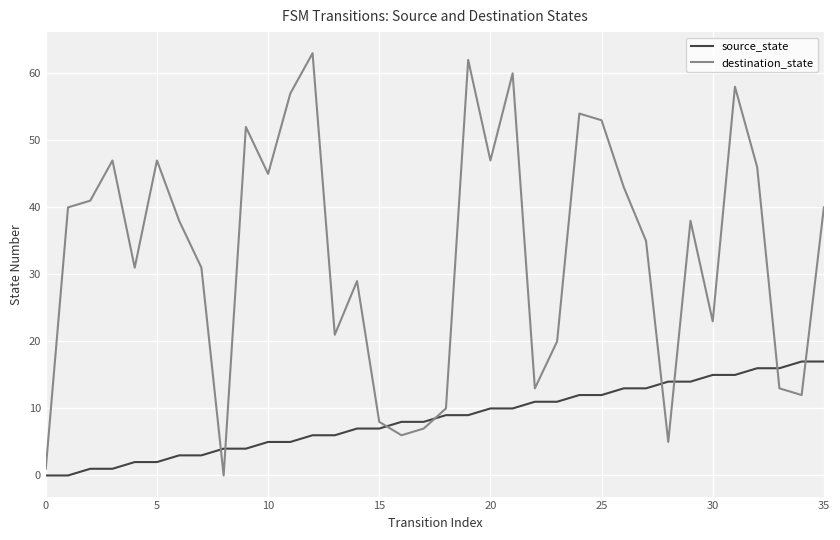

At which label does source_state first exceed 9?

20